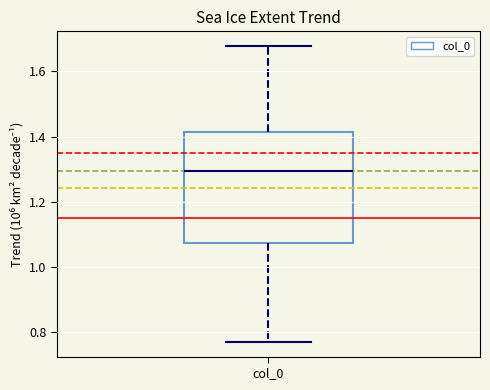

Where does the median line of the box for col_0 sit on the y-axis? The values are not printed on the chart, so give them approximately, as read against the axis.

1.30